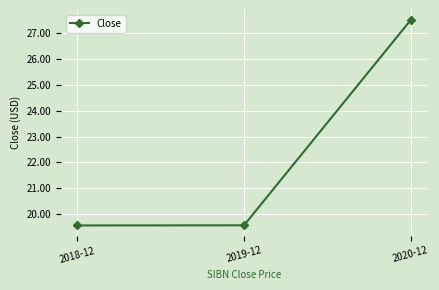

What is the label of the 1st point from the left?

2018-12